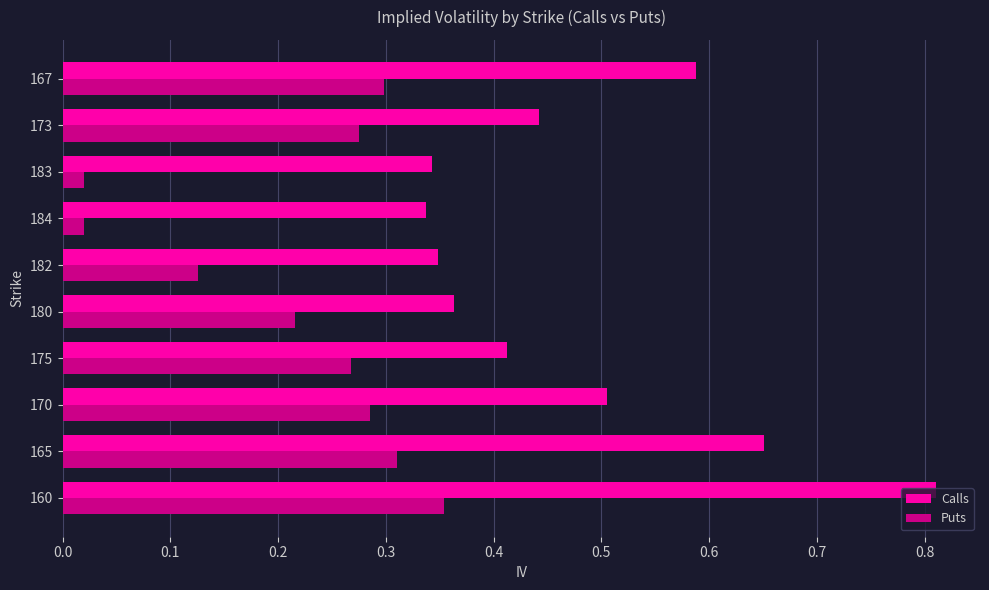

Rank the series at 165 from lowest to highest value.

Puts, Calls